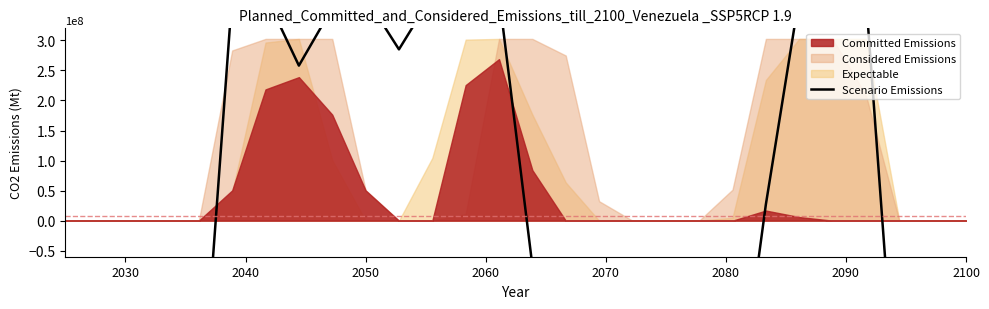

Does the chart have visible grid lines?

No